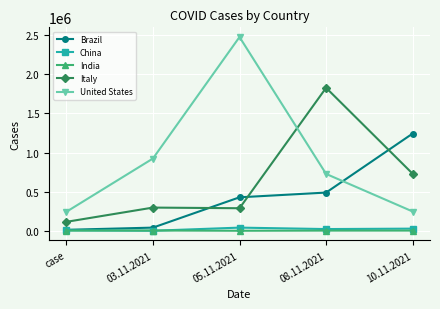

True or false: China has more than 0 interior local peaks.

True